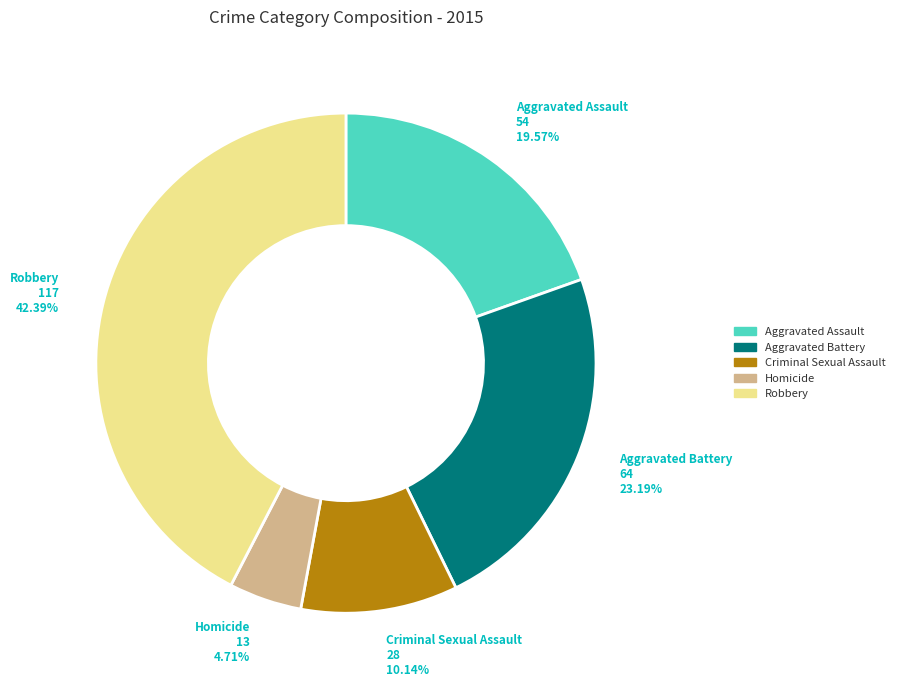

How many slices are in this pie chart?

5